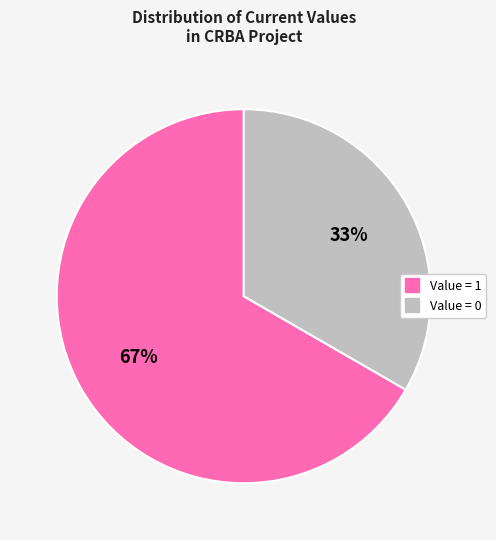

Is there any slice that represents more than half of the pie?

Yes